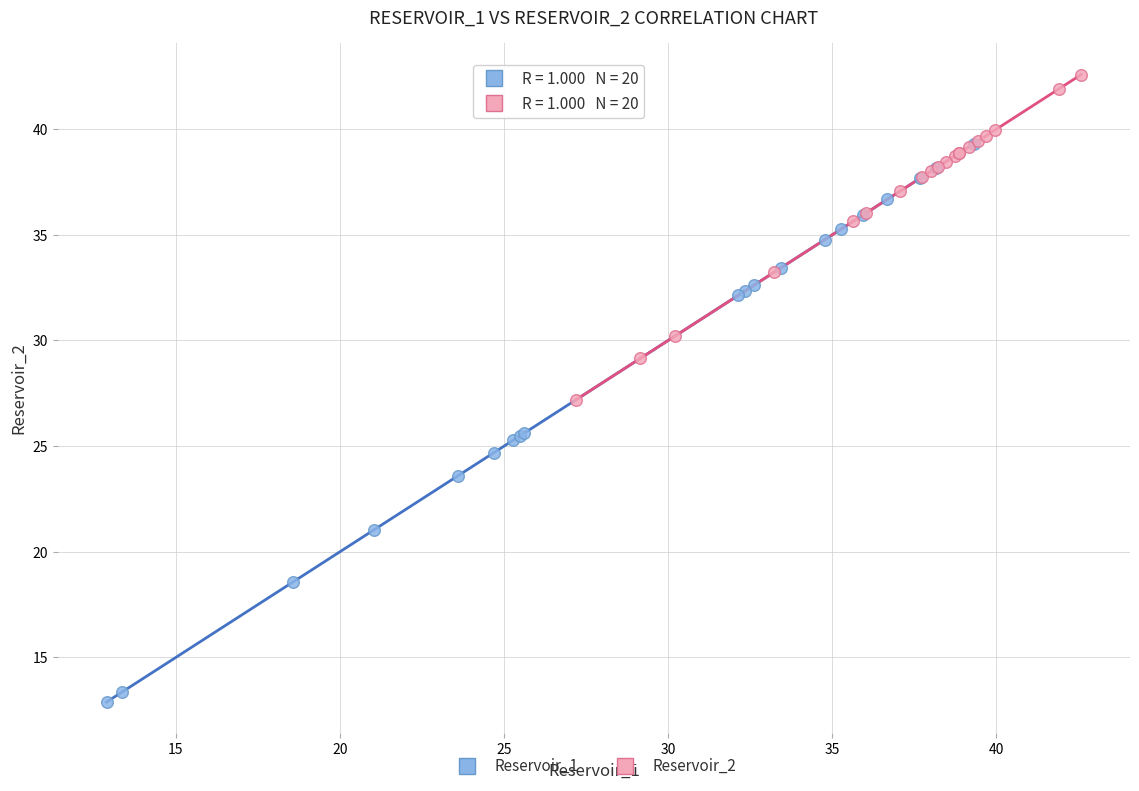

Which series has the largest Y range (max minus min)?

Reservoir_1